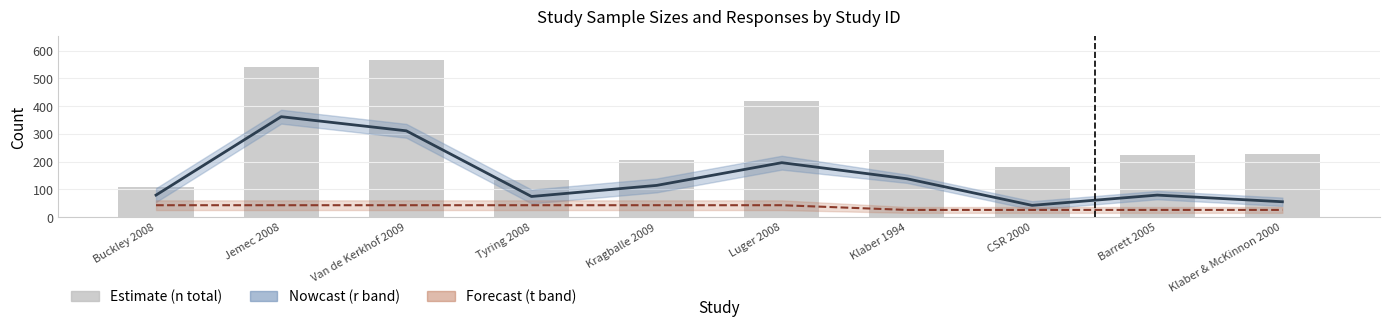

How many categories are shown in the chart?

10